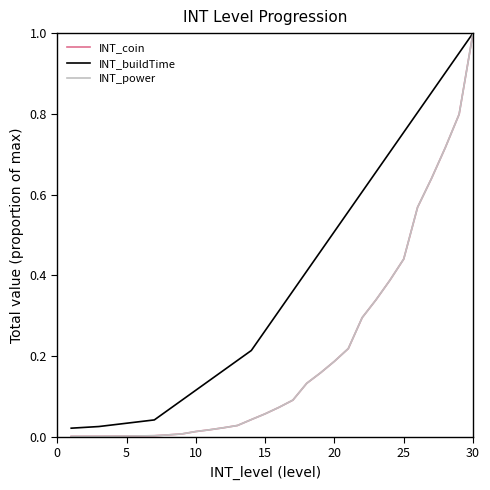

Which series has the largest total across all categories?

INT_buildTime